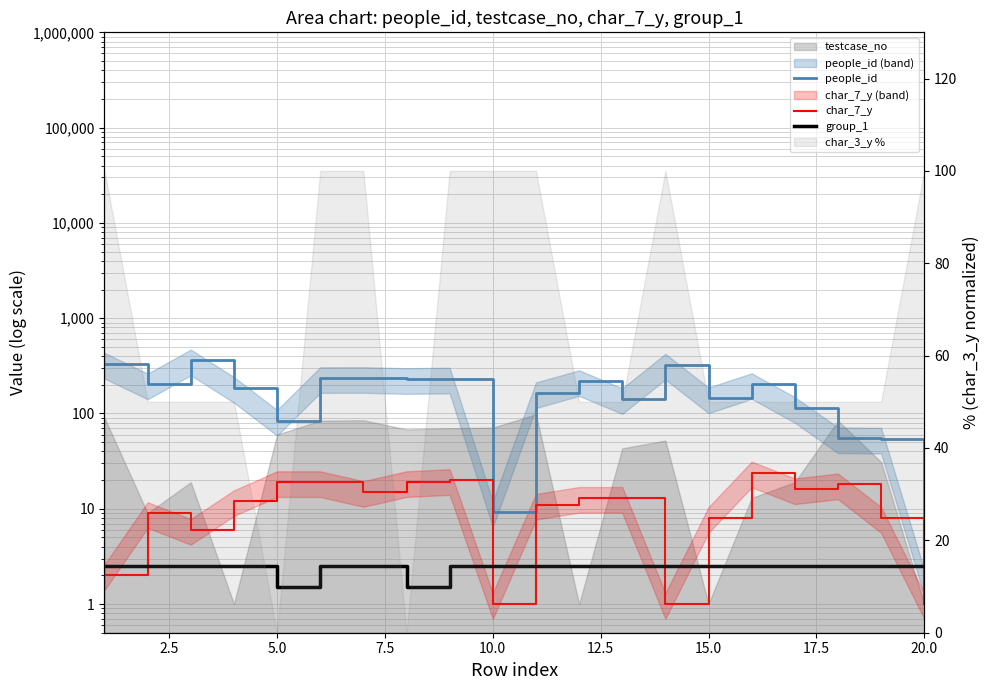

How many lines are shown in the chart?

3